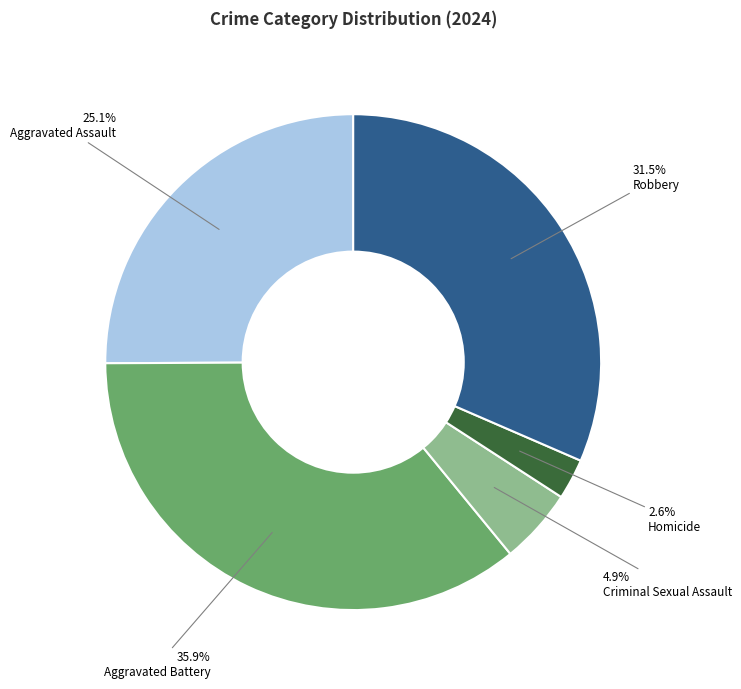

Is there any slice that represents more than half of the pie?

No